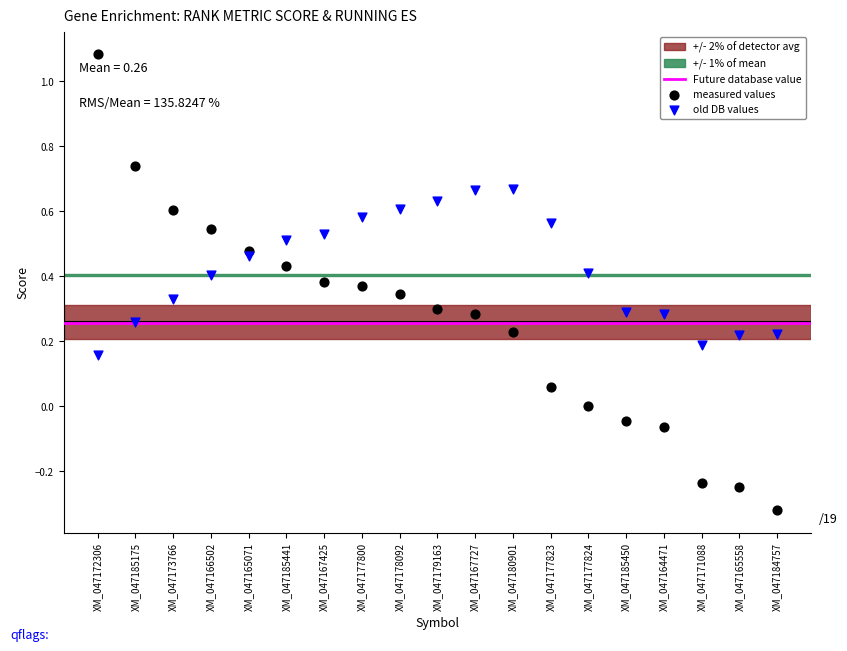

Across all data points, what is the range of Y values (max minus min)?

1.4